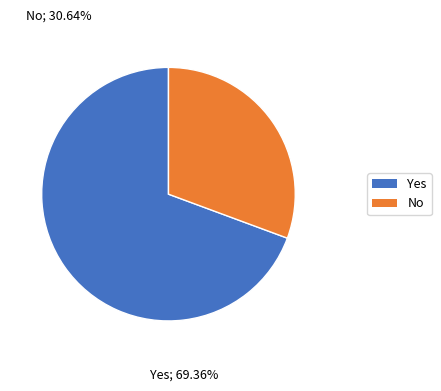

Is there any slice that represents more than half of the pie?

Yes